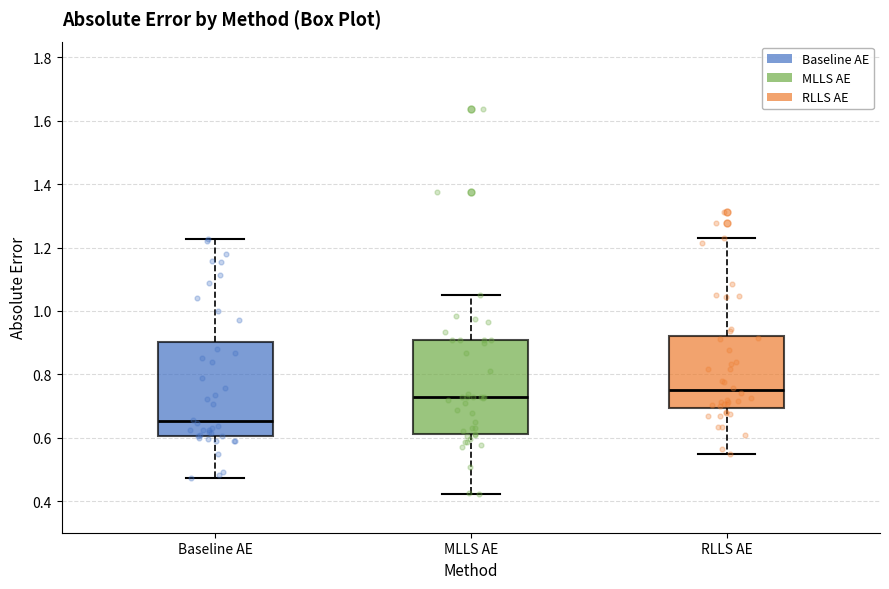

Reading left to right, transcribe this box plot: for each box, give where its median line is, the range the box spans, and where its two whiskers end, as read against the y-axis. The values are not printed on the chart, so give them approximately, as read against the axis.

Baseline AE: median 0.66, box 0.60 to 0.90, whiskers 0.48 to 1.22
MLLS AE: median 0.72, box 0.62 to 0.90, whiskers 0.42 to 1.04
RLLS AE: median 0.76, box 0.70 to 0.92, whiskers 0.54 to 1.24